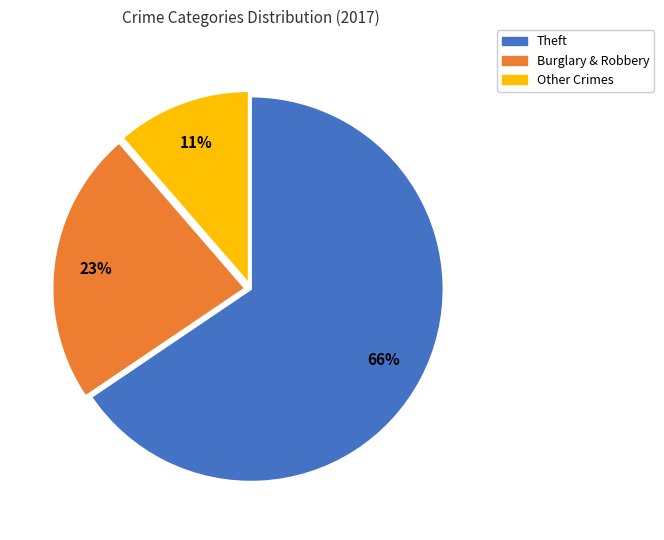

To the nearest percent, what is the average slice percentage?

33%